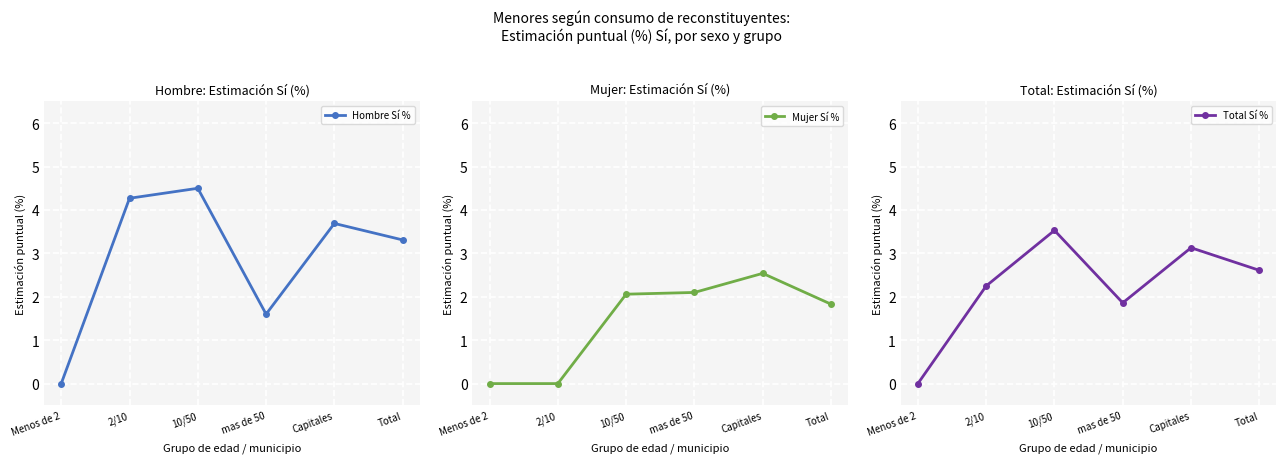

At which label does Mujer Sí % reach its minimum?

Menos de 2